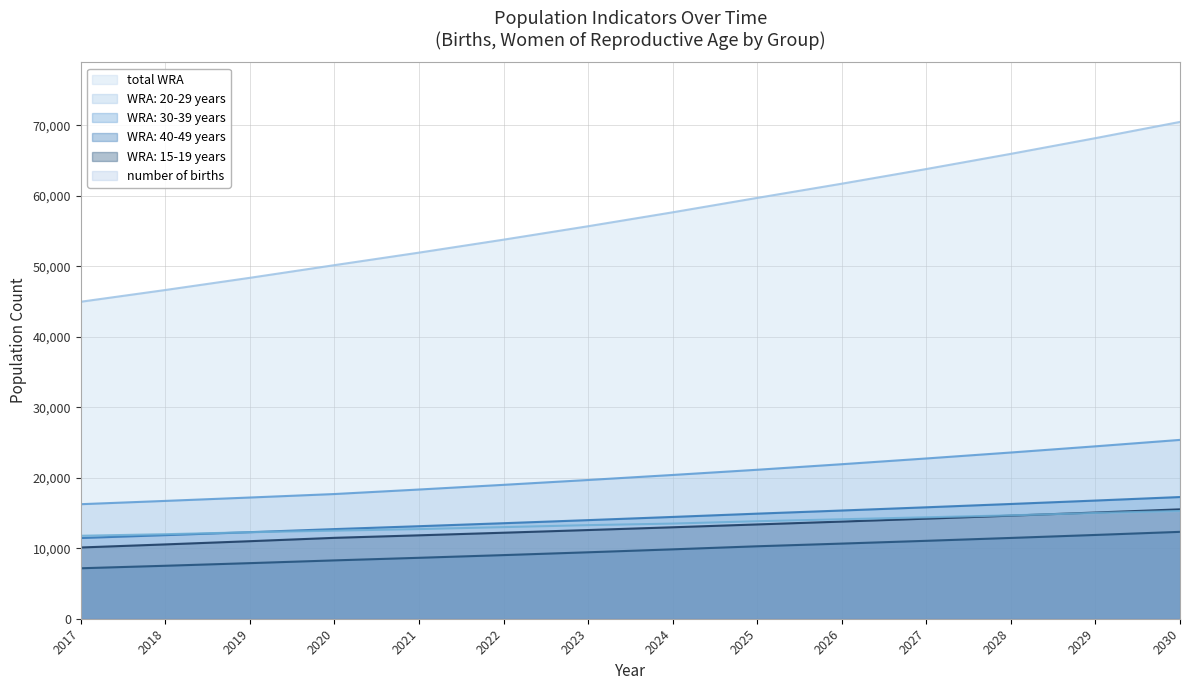

Where is WRA: 40-49 years nearest to the value 9746?

2024